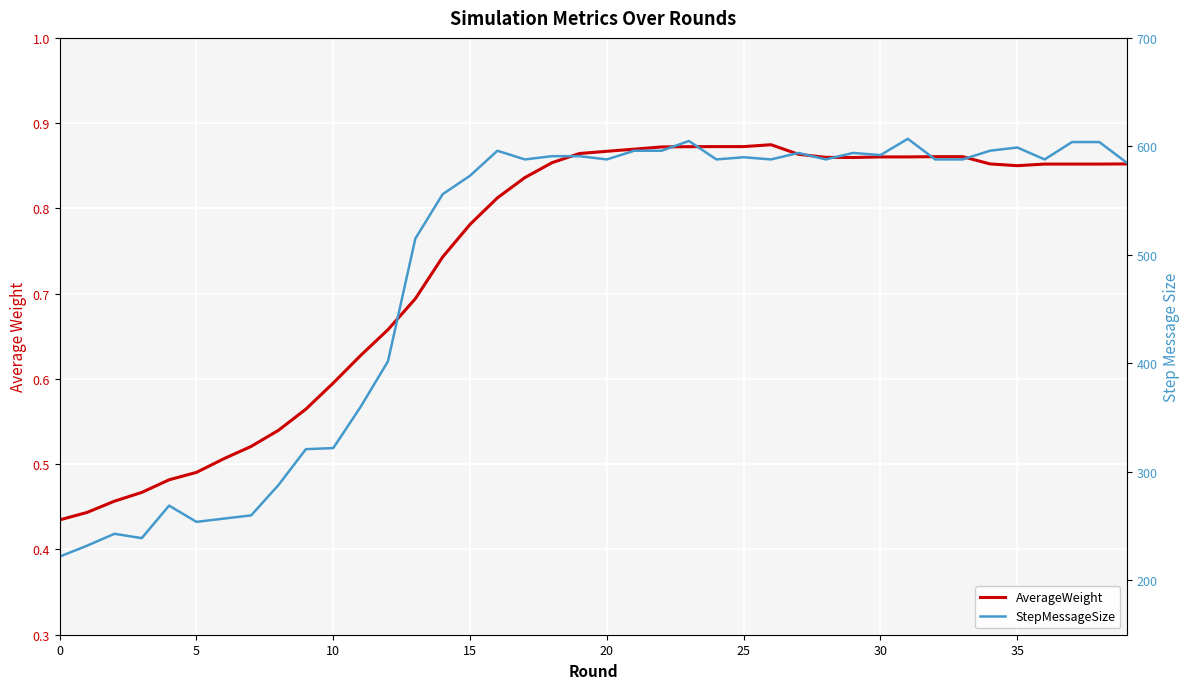

What is the difference between the highest and lowest values at 12?

401.3